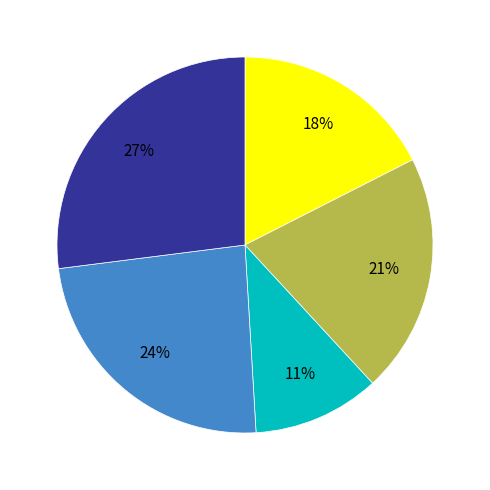

To the nearest percent, what is the average slice percentage?

20%